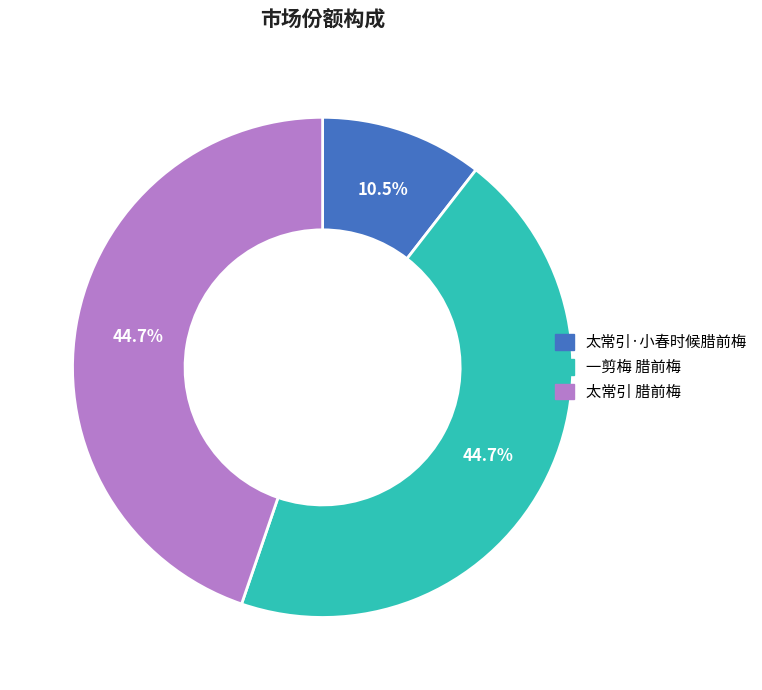

The 一剪梅 腊前梅 slice represents 54% of the pie. True or false?

False